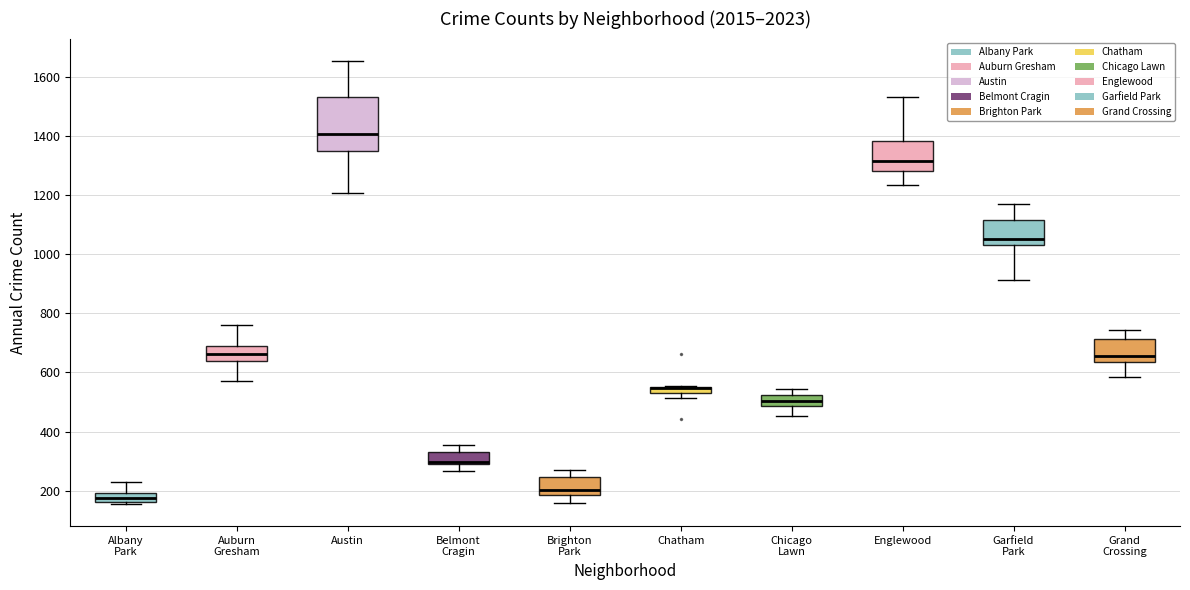

Where is the upper edge of the box for Albany Park on the y-axis? The values are not printed on the chart, so give them approximately, as read against the axis.

200